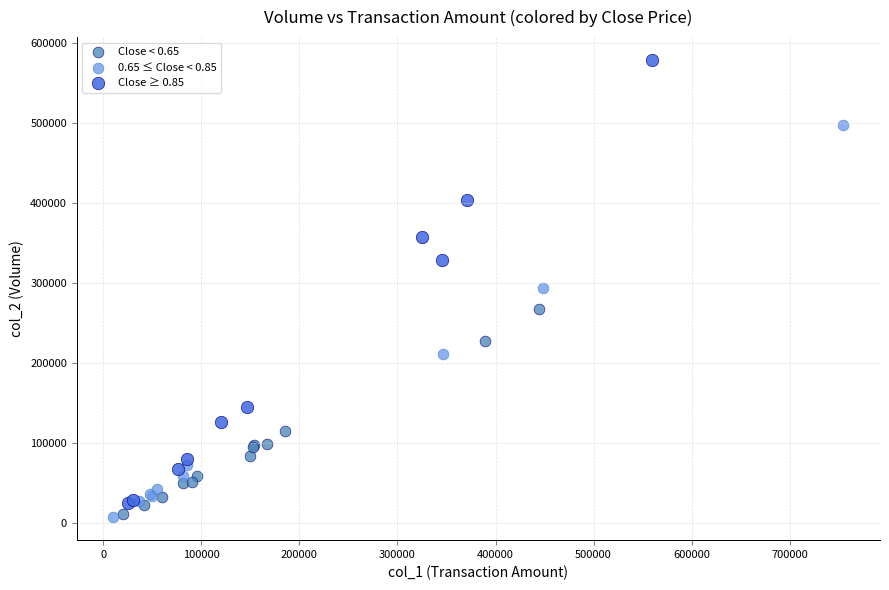

Which series contains the highest Y value?

Close ≥ 0.85